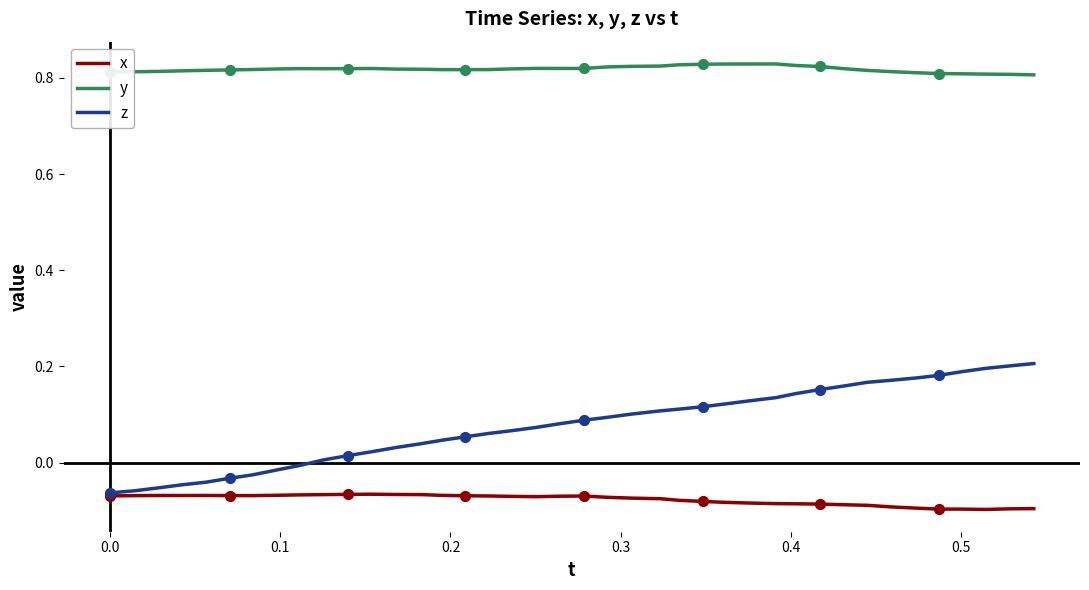

What are all the series names shown in the legend?

x, y, z